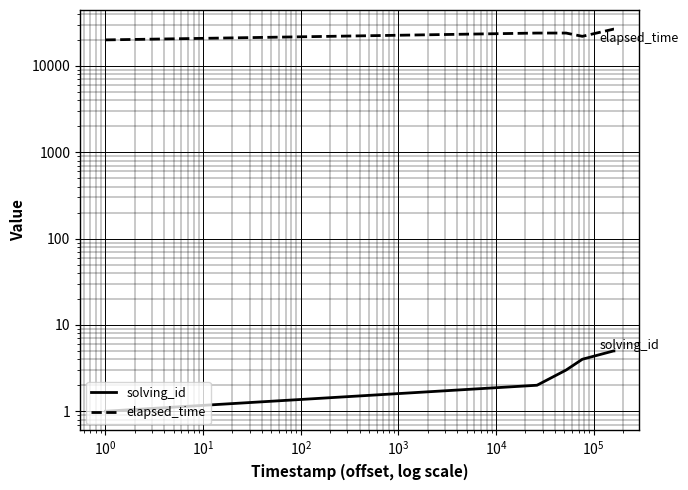

Is it true that elapsed_time equals 37767 at $\mathdefault{10^{3}}$?

False